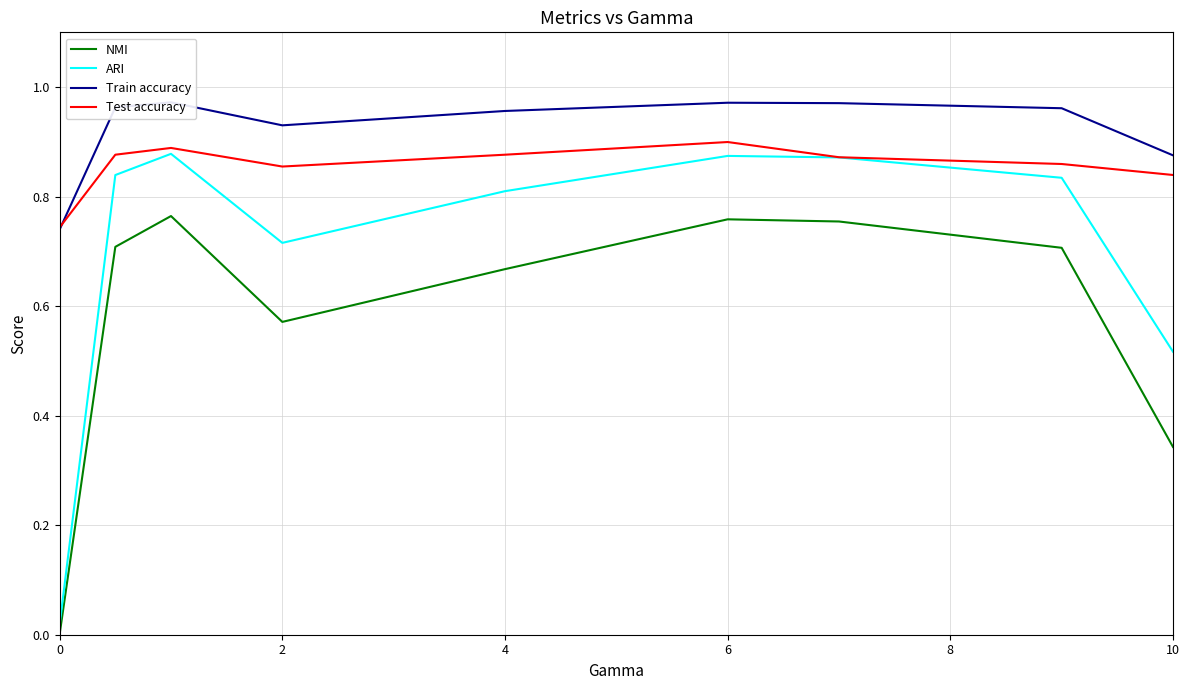

True or false: NMI and Test accuracy intersect in this chart.

False